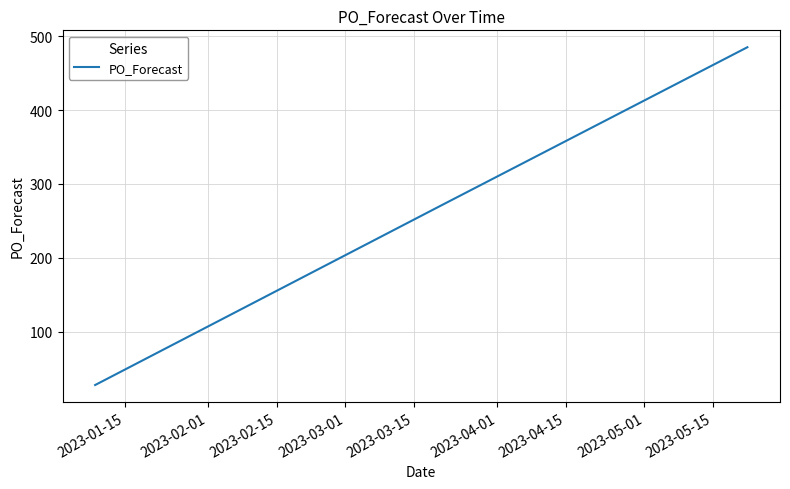

What is the minimum value shown in the chart?

28